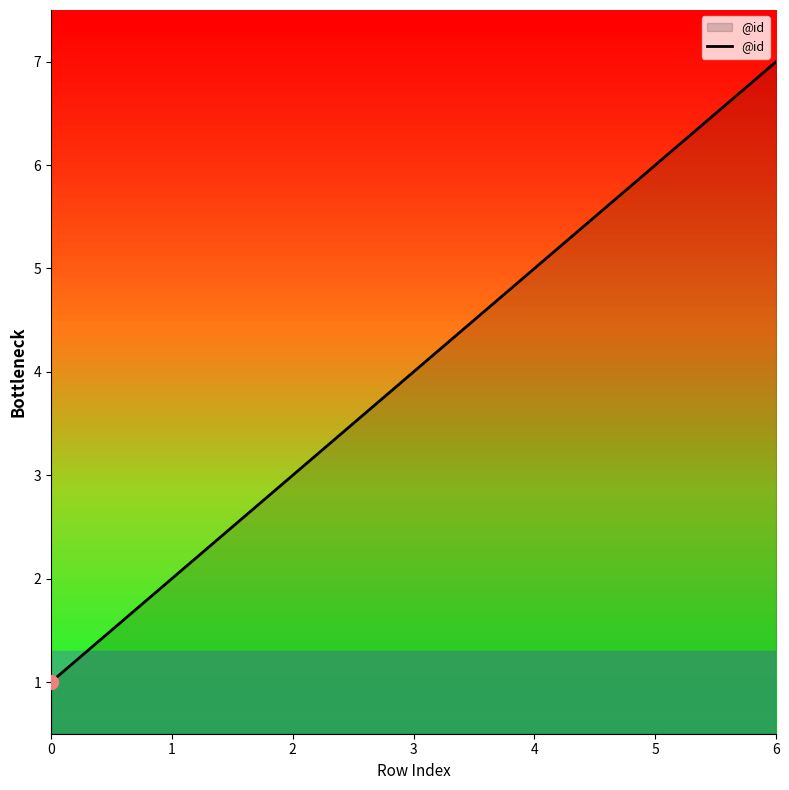

Read the value at 5.

6